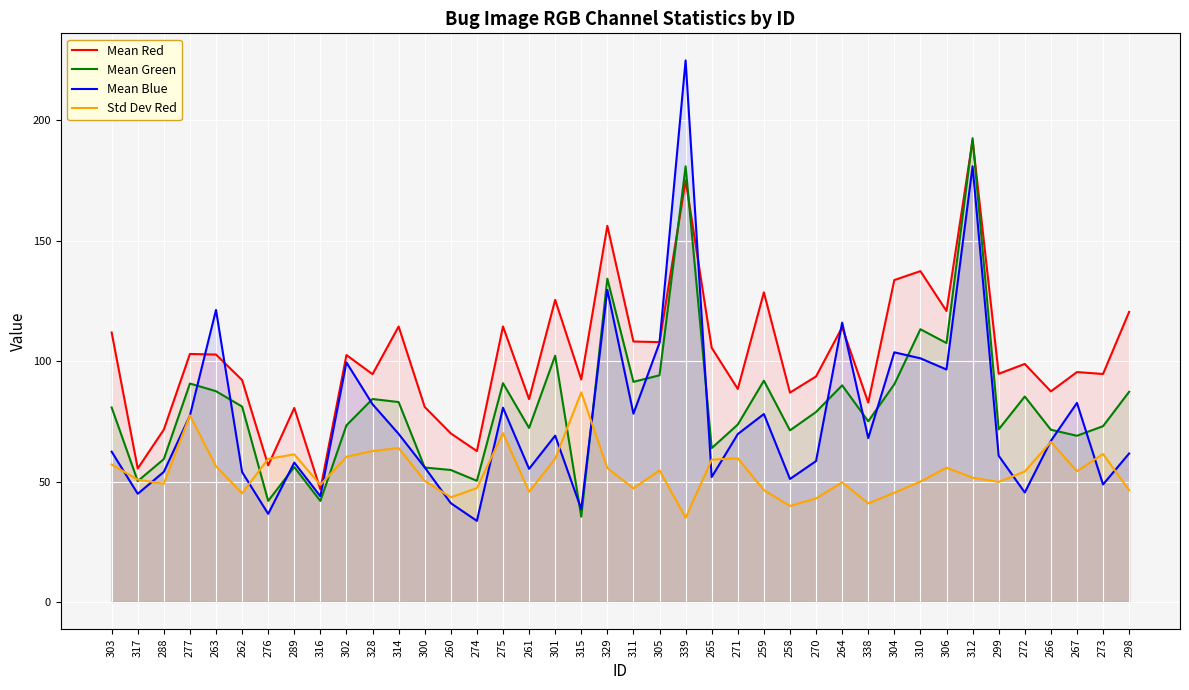

At which label does Mean Red reach its peak?

312